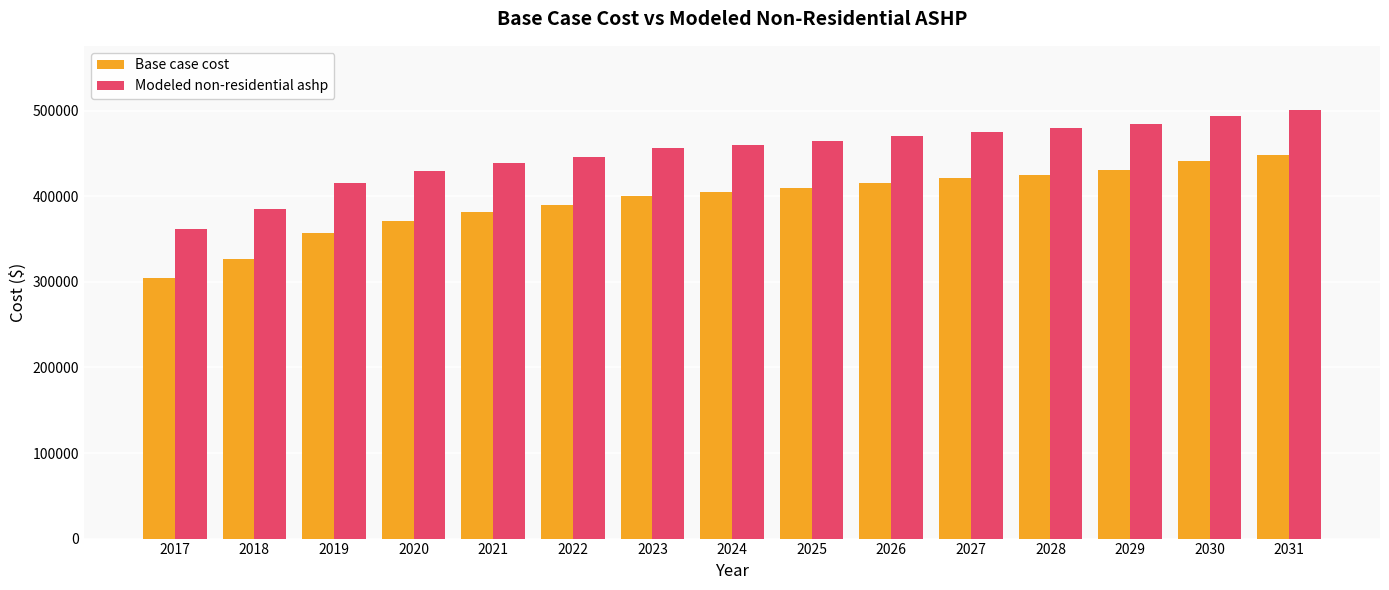

Where does the Base case cost series first go above 404504?

2024